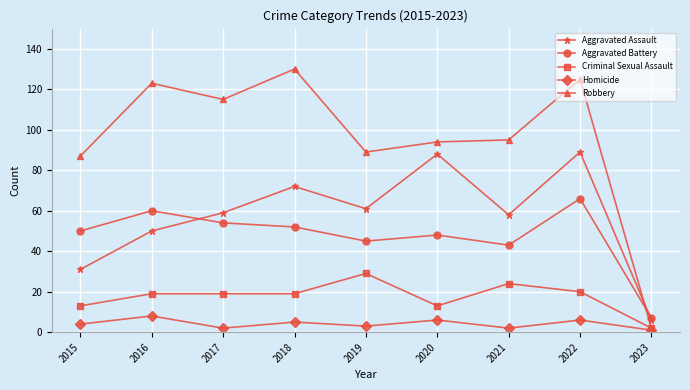

True or false: Homicide and Aggravated Battery intersect in this chart.

False